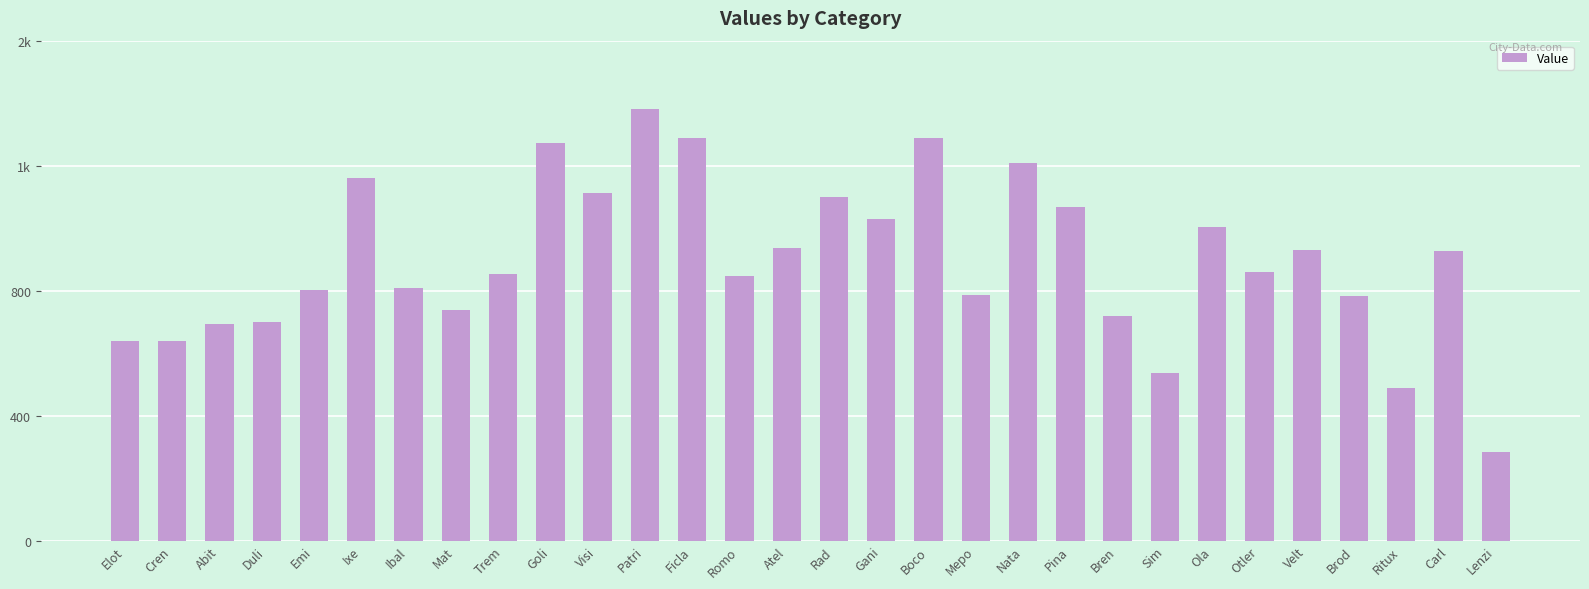

What is the difference between the maximum and minimum values?

1097.3